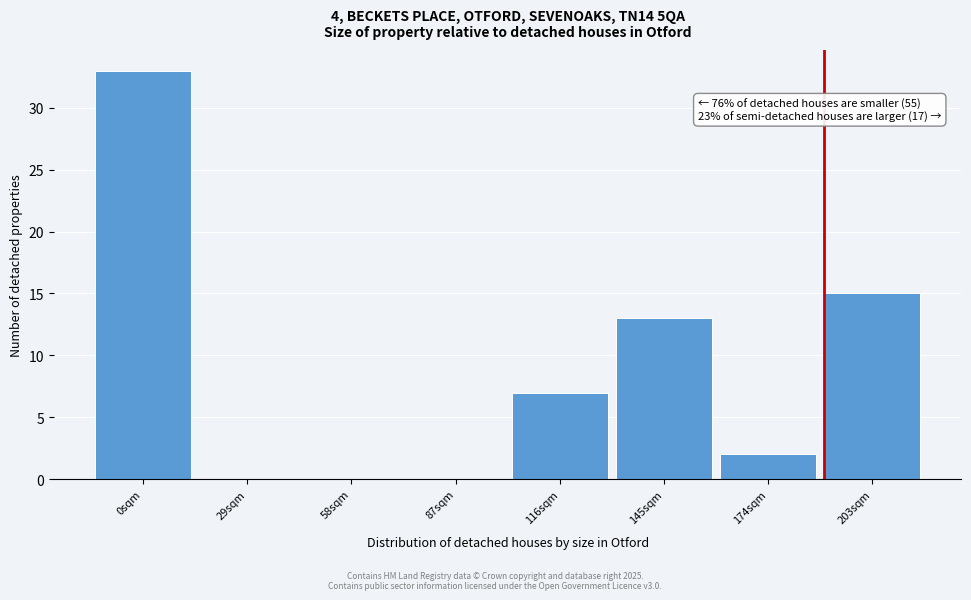

Reading left to right, list all the values displayed in this chart.

0sqm=33	29sqm=0	58sqm=0	87sqm=0	116sqm=7	145sqm=13	174sqm=2	203sqm=15